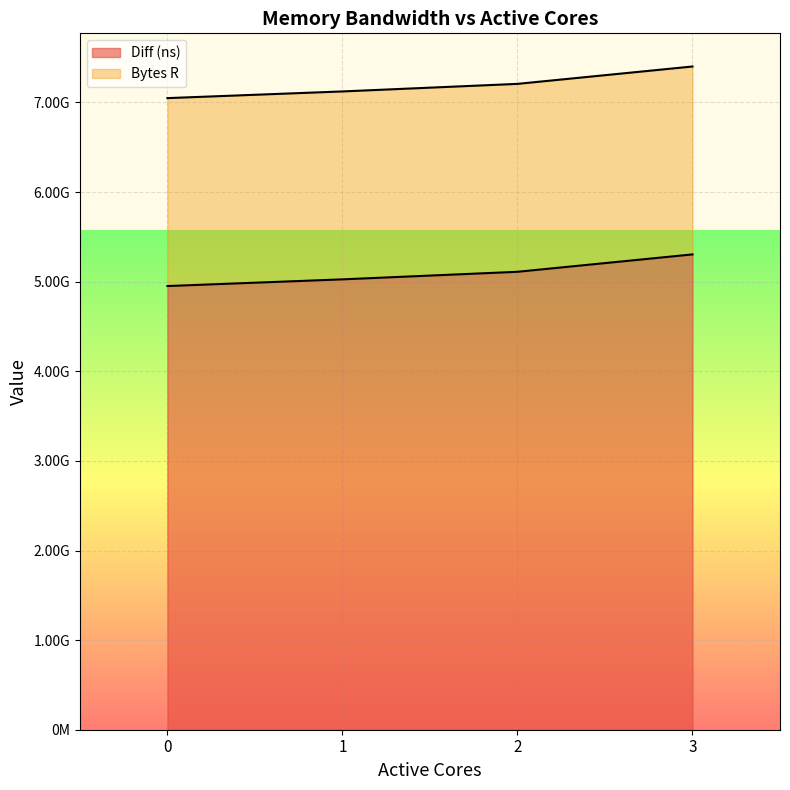

The chart shows a value of 1491253875 at 3. True or false?

False